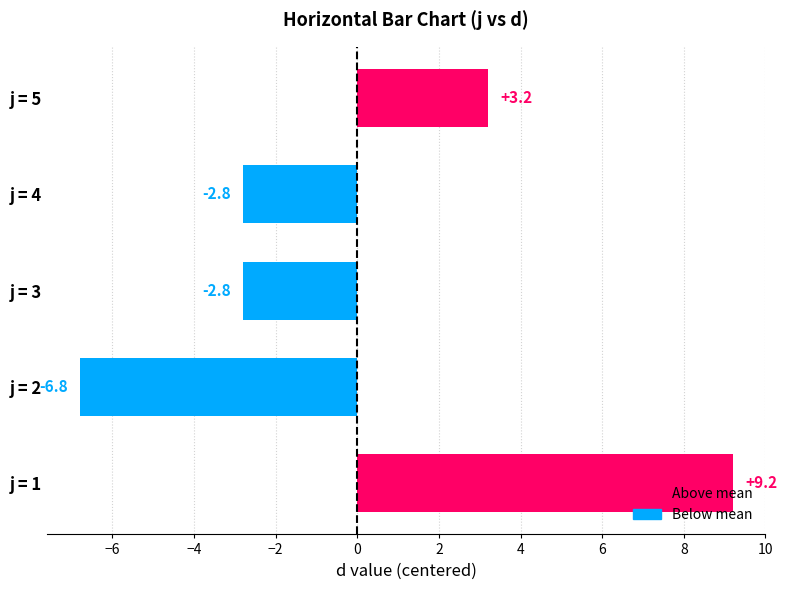

Between j = 5 and j = 1, which is larger?

j = 1